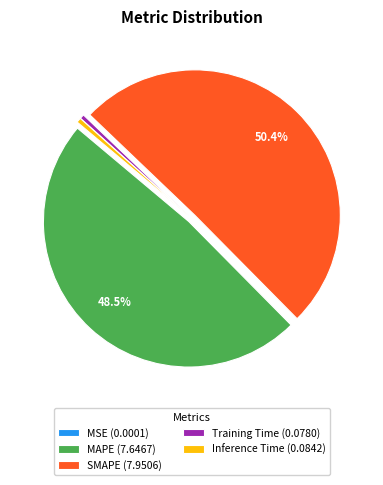

Does SMAPE account for over 50% of the chart?

Yes